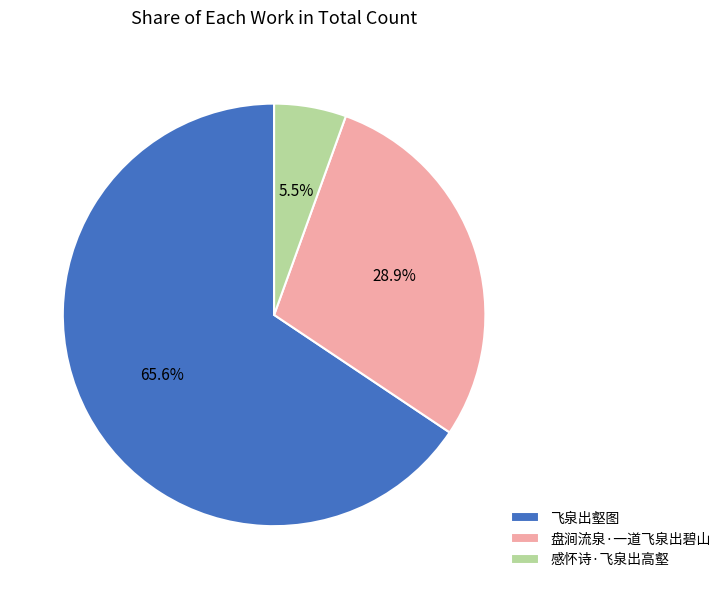

True or false: 感怀诗·飞泉出高壑 accounts for 18% of the total.

False